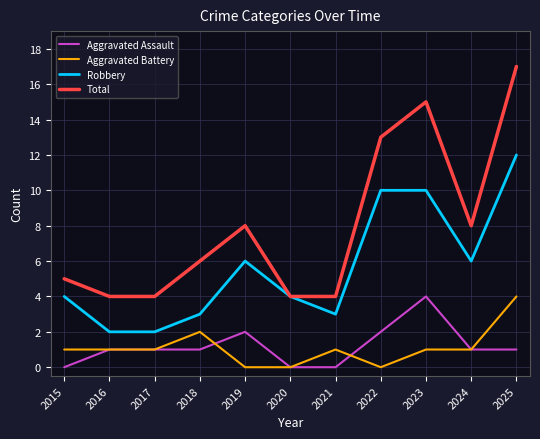

True or false: Aggravated Assault and Total intersect in this chart.

False